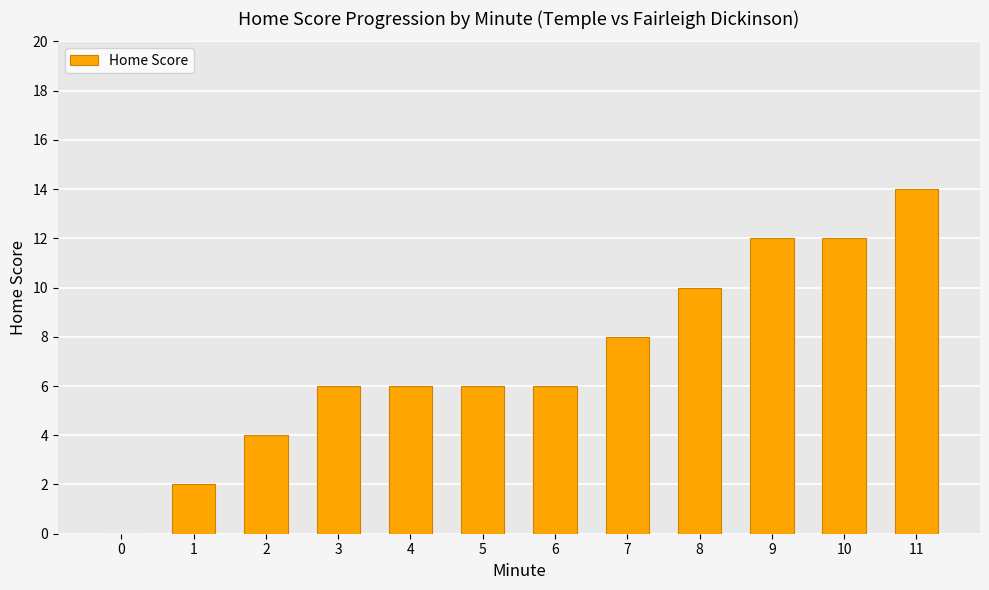

How many values are between 6 and 12?

8